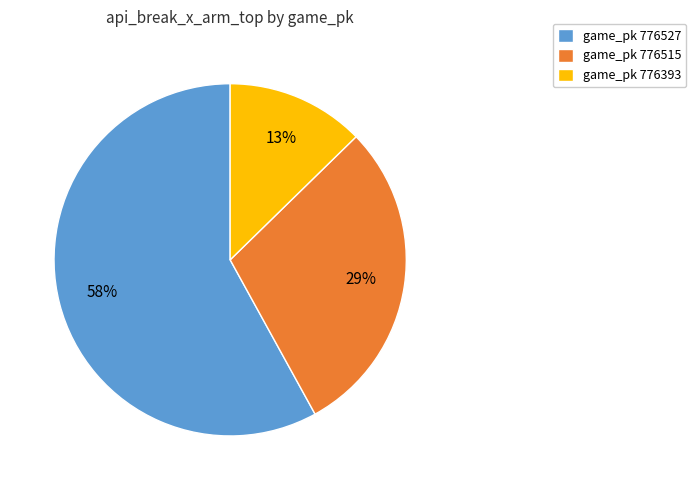

How many segments does this pie chart have?

3